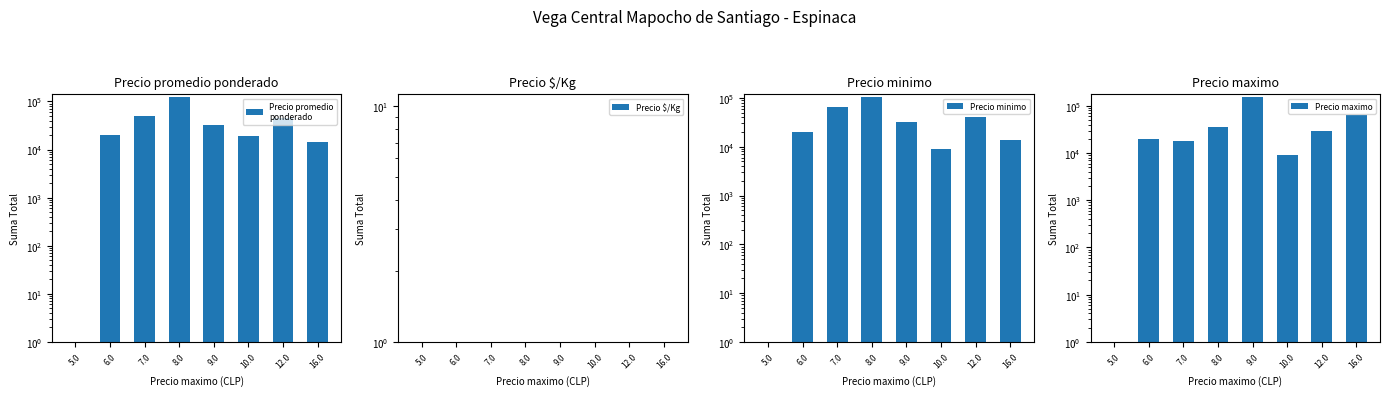

Which series has the largest total across all categories?

Precio maximo